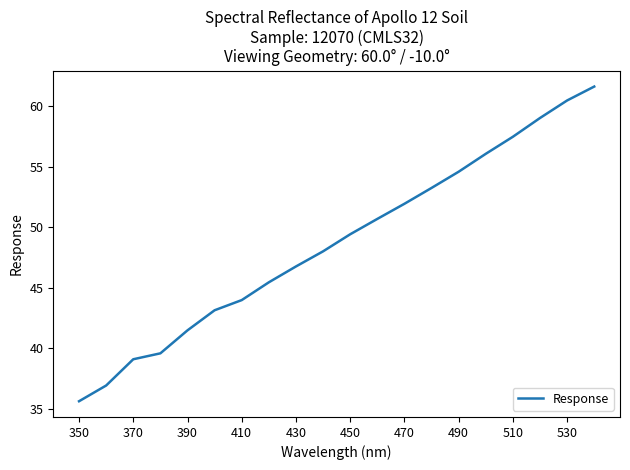

What is the minimum value shown in the chart?

35.6